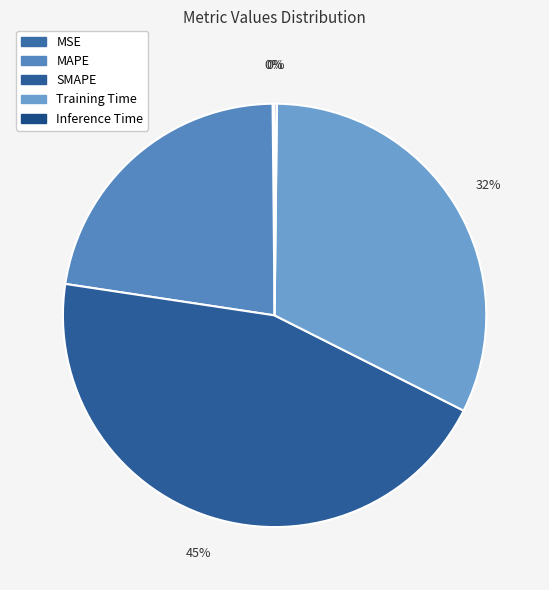

Is there any slice that represents more than half of the pie?

No